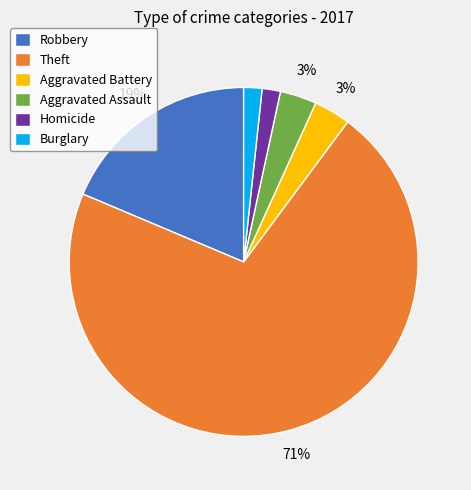

Which slice represents more than half of the pie?

Theft